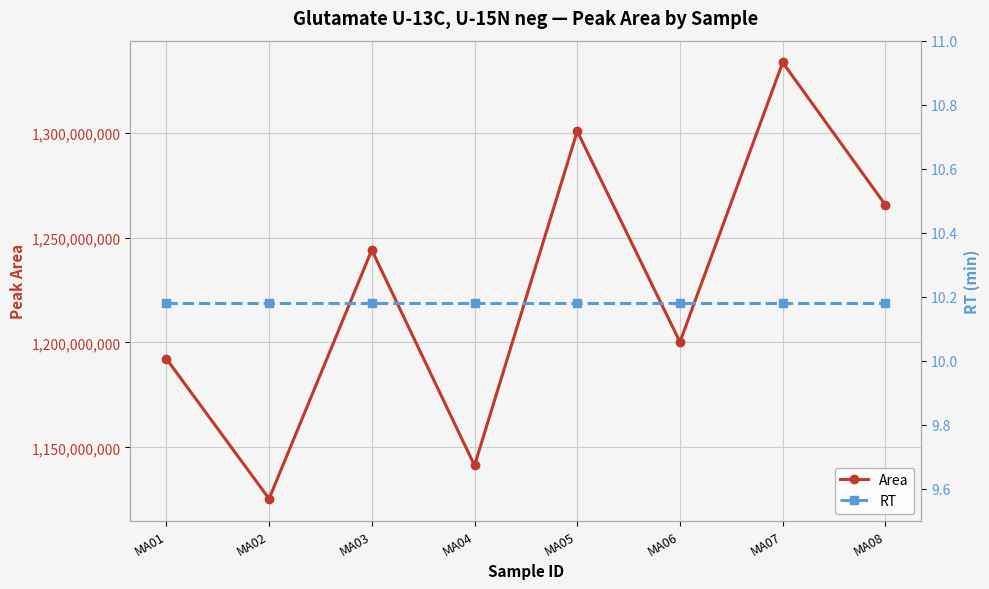

Is it true that Area equals 2179928477.6 at MA05?

False